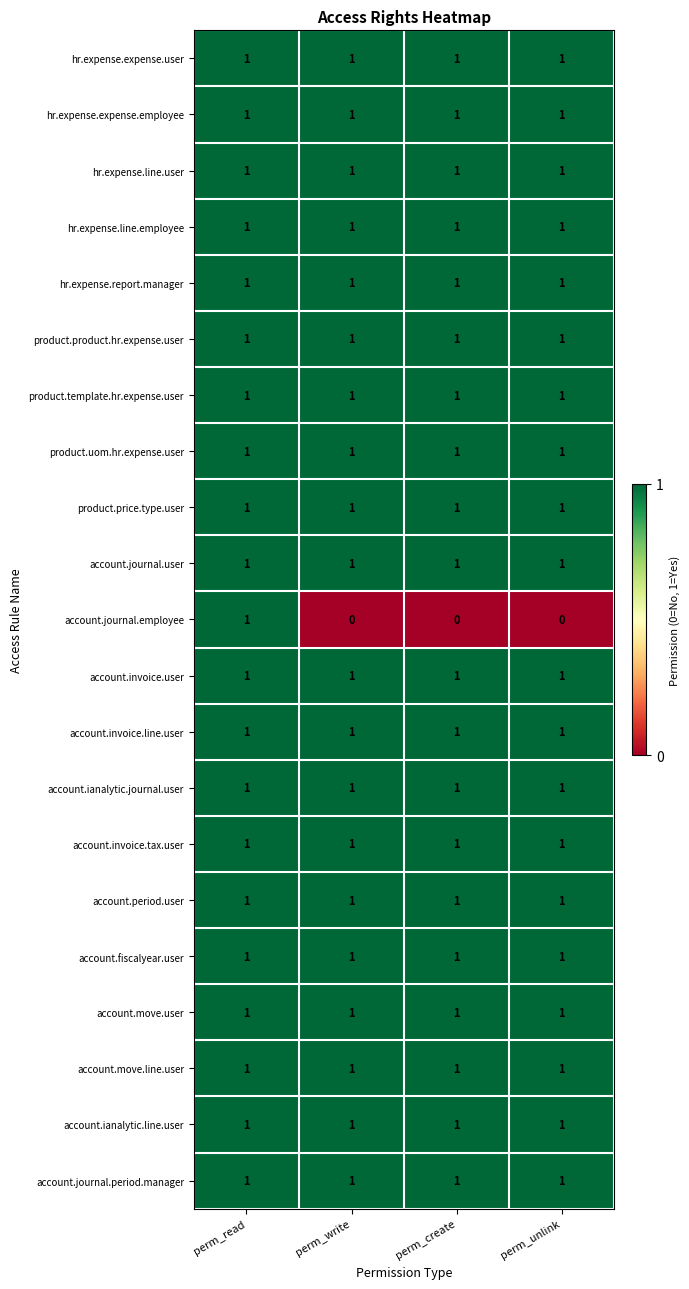

What is the sum of all hr.expense.line.employee values?

4